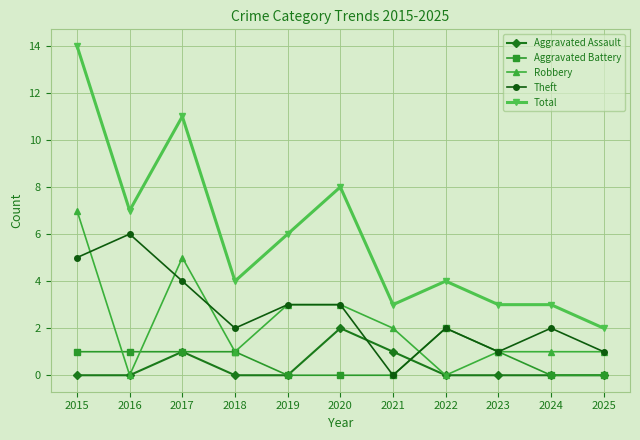

True or false: Total and Theft cross at least once.

False